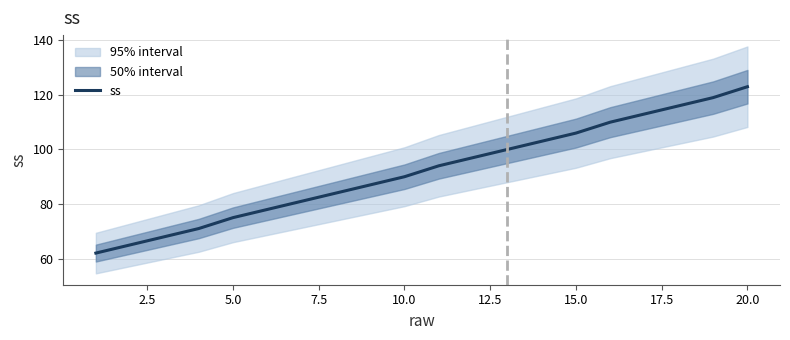

Does the chart have visible grid lines?

Yes